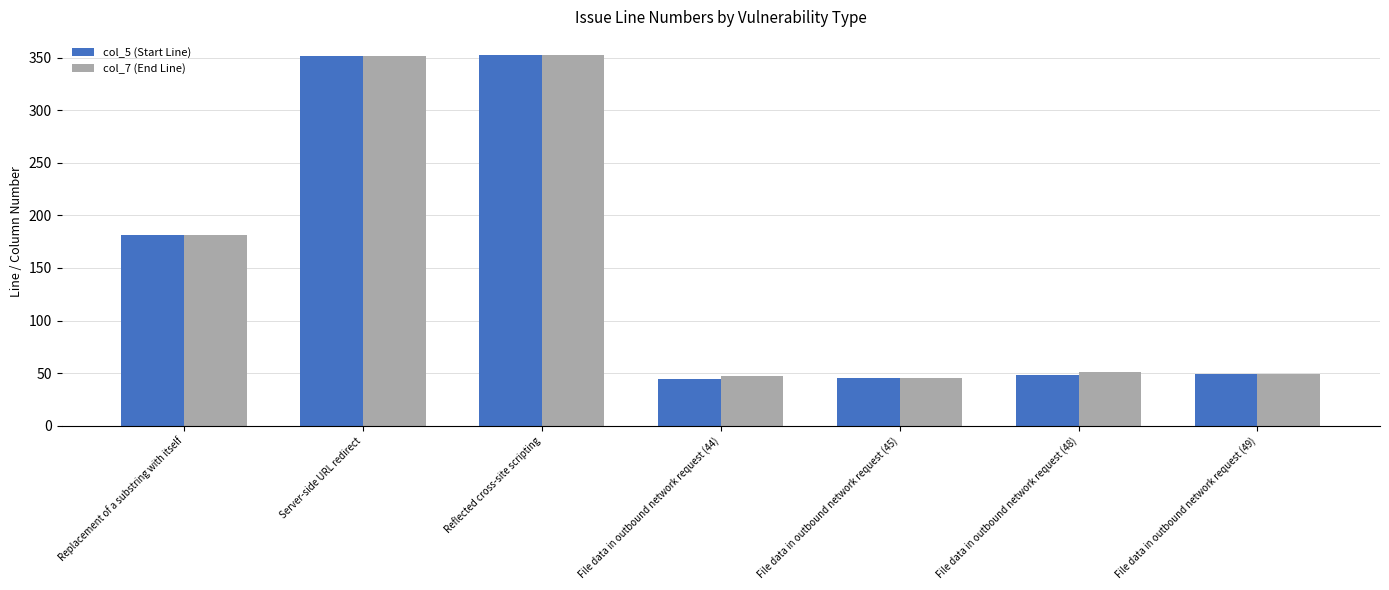

What is the highest value of the col_7 (End Line) series?

352